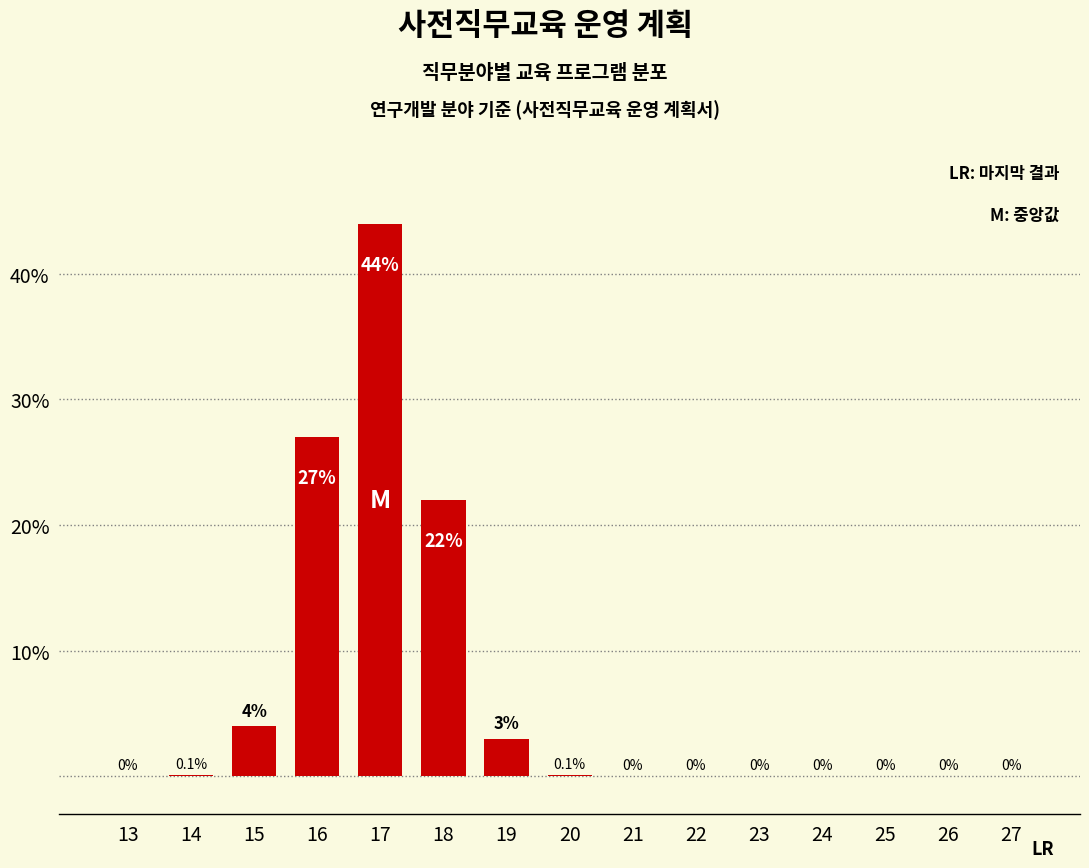

Reading left to right, what are all the values shown in this chart?

13=0.0	14=0.1	15=4.0	16=27.0	17=44.0	18=22.0	19=3.0	20=0.1	21=0.0	22=0.0	23=0.0	24=0.0	25=0.0	26=0.0	27=0.0